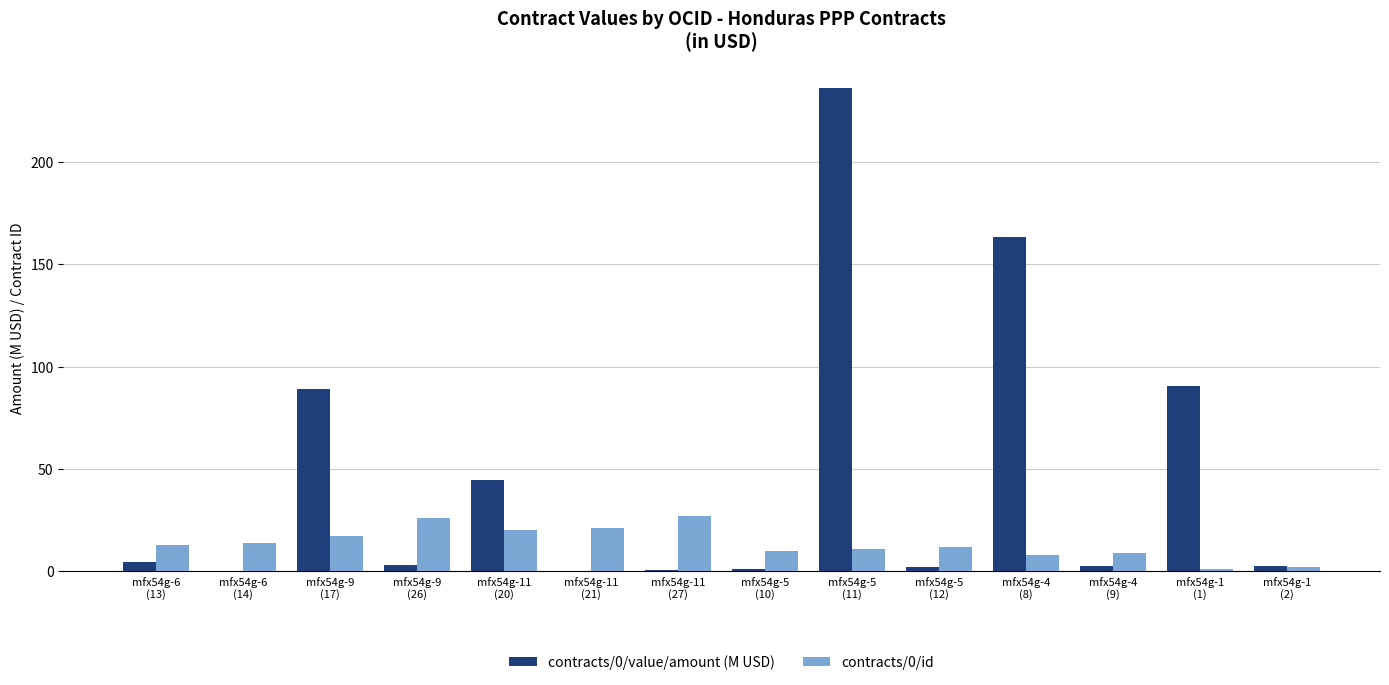

What is the maximum value shown in the chart?

236.0